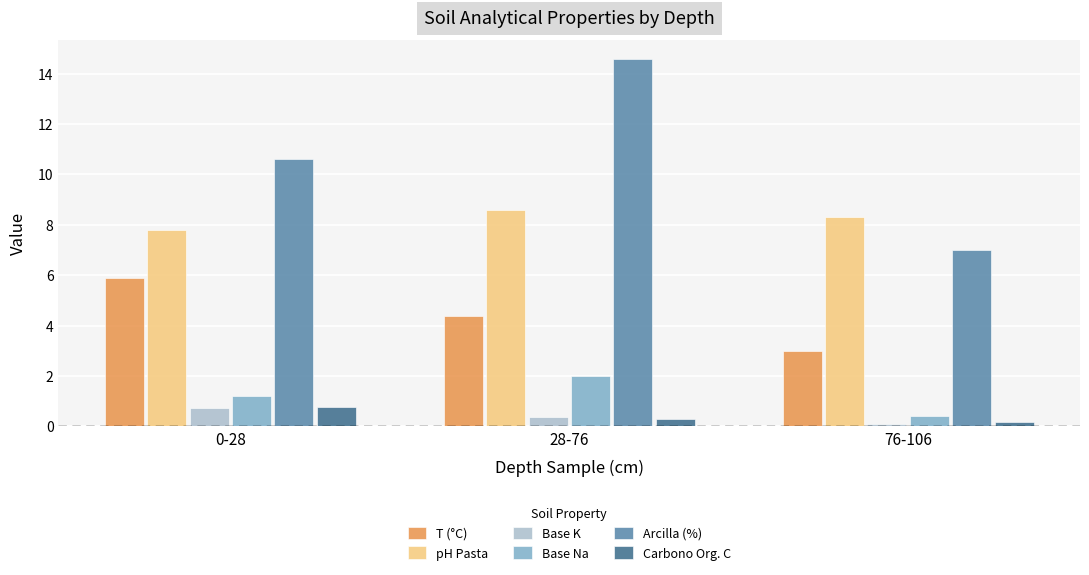

Which category has the highest value across all series?

28-76